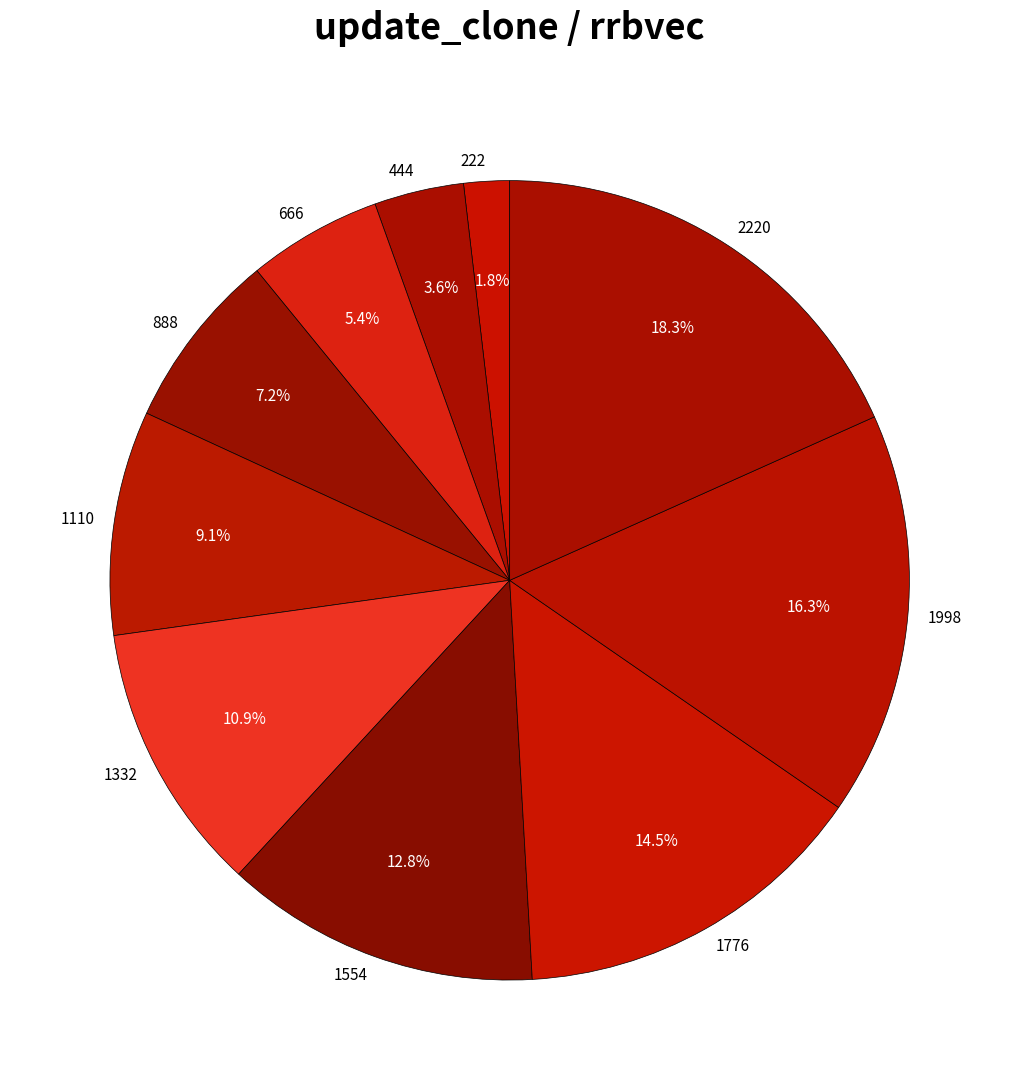

Is there a majority slice in this chart?

No